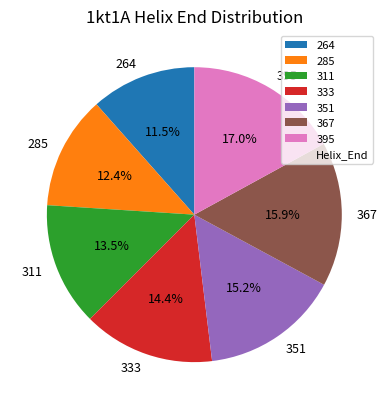

What is the smallest slice in the pie chart?

264